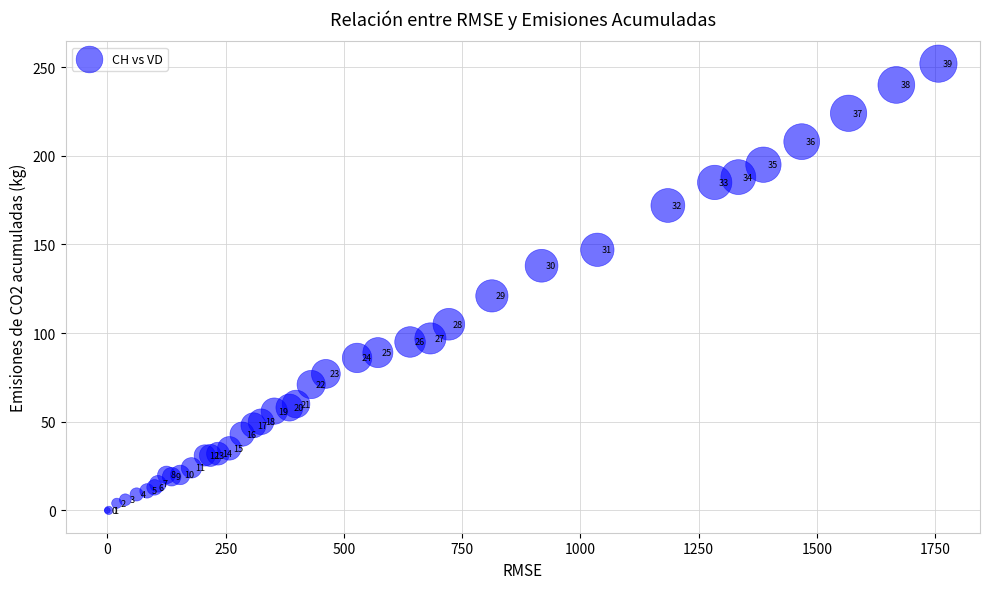

What Y value in the scatter plot is closest to 126?

121